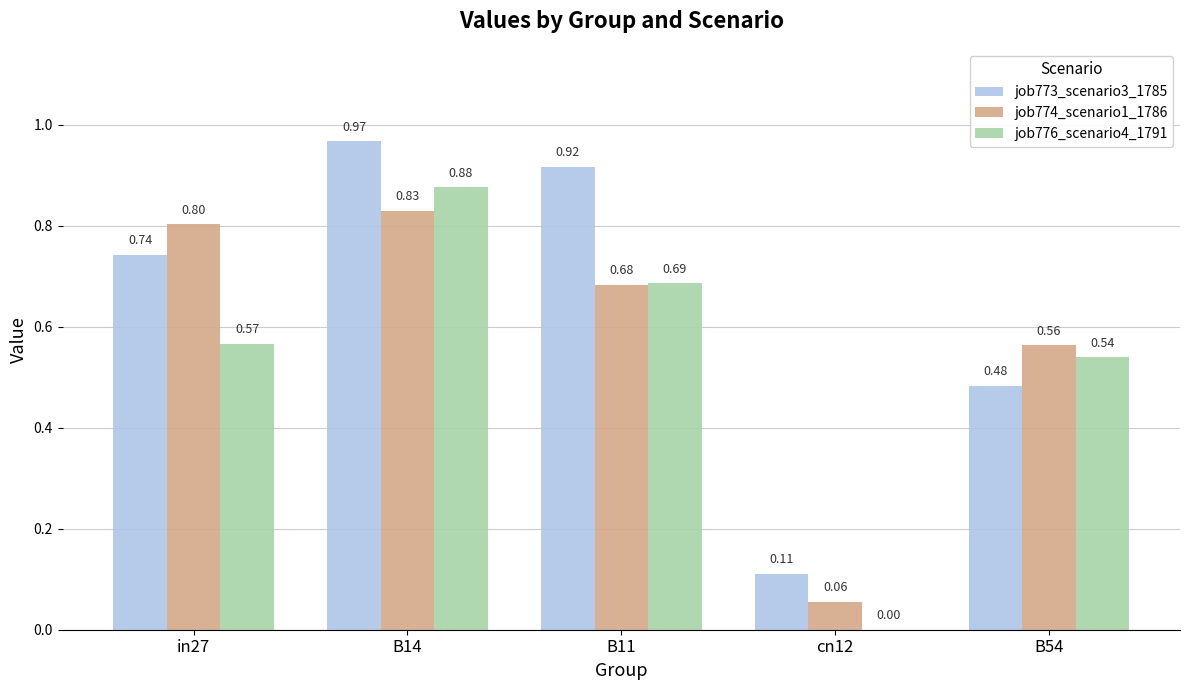

Which series changed the most between B14 and B11?

job776_scenario4_1791